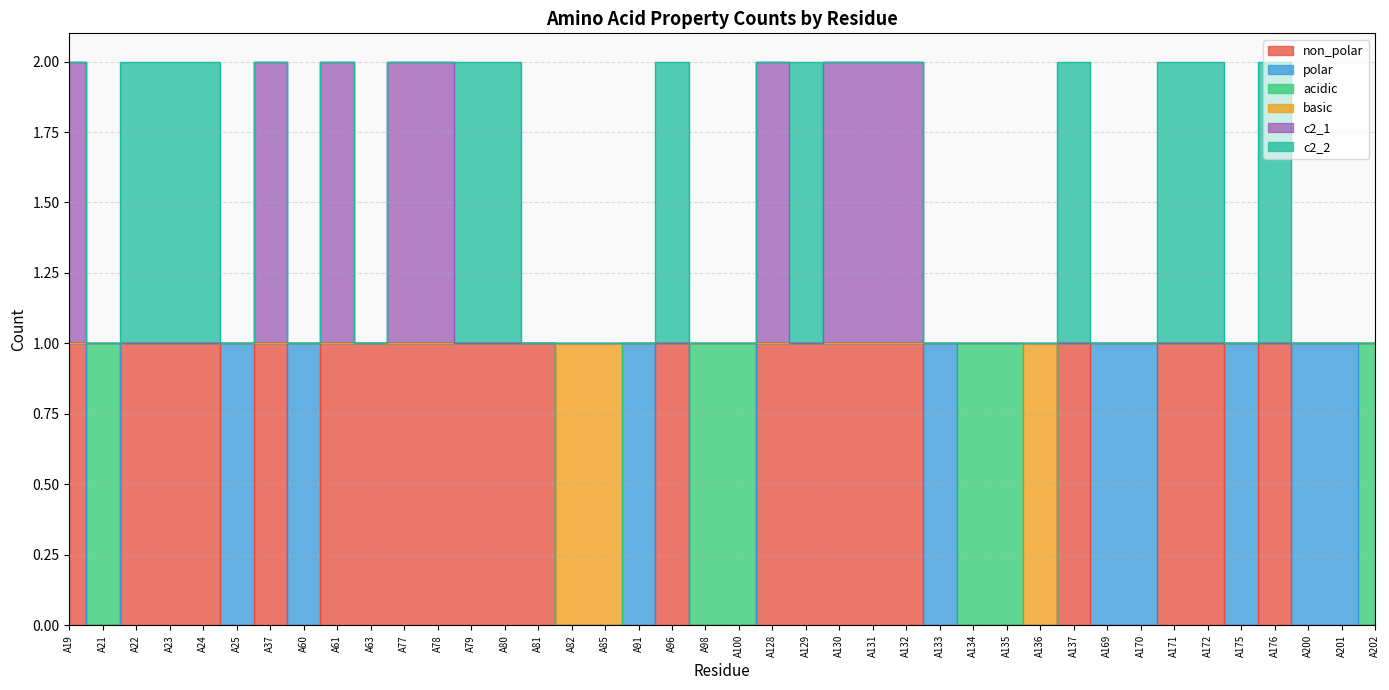

Is the value of non_polar at A61 greater than the value of basic at A135?

No